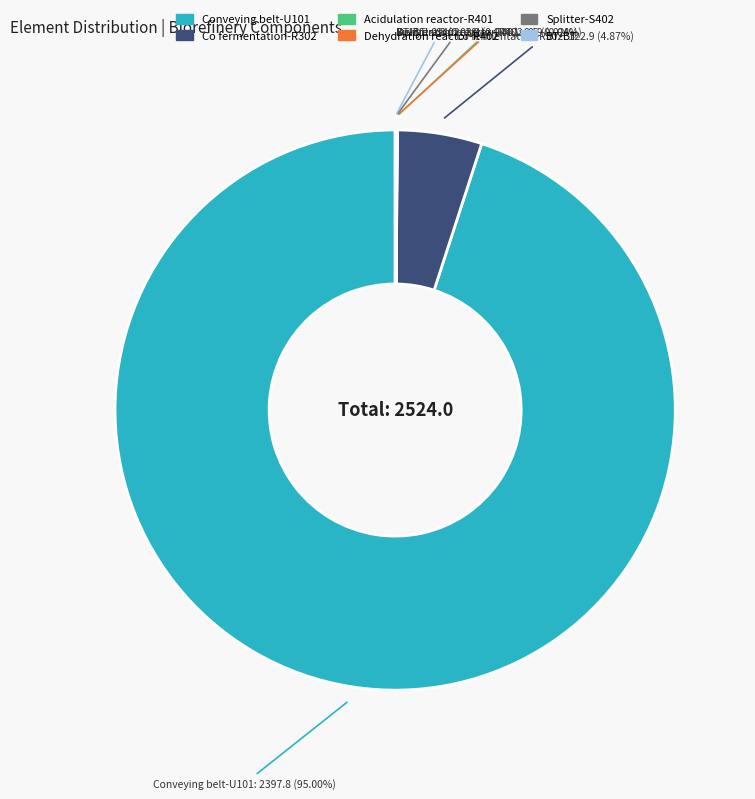

What is the largest slice in the pie chart?

Conveying belt-U101